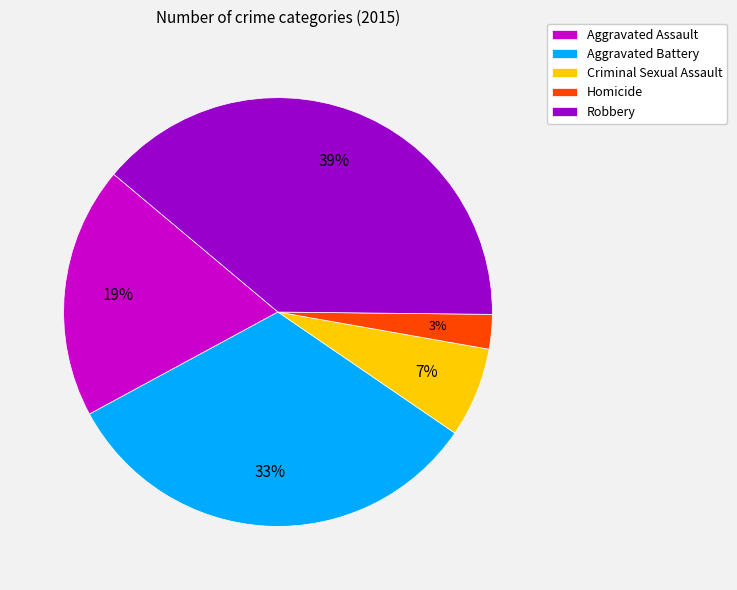

Is the sum of Homicide and Aggravated Assault greater than half?

No